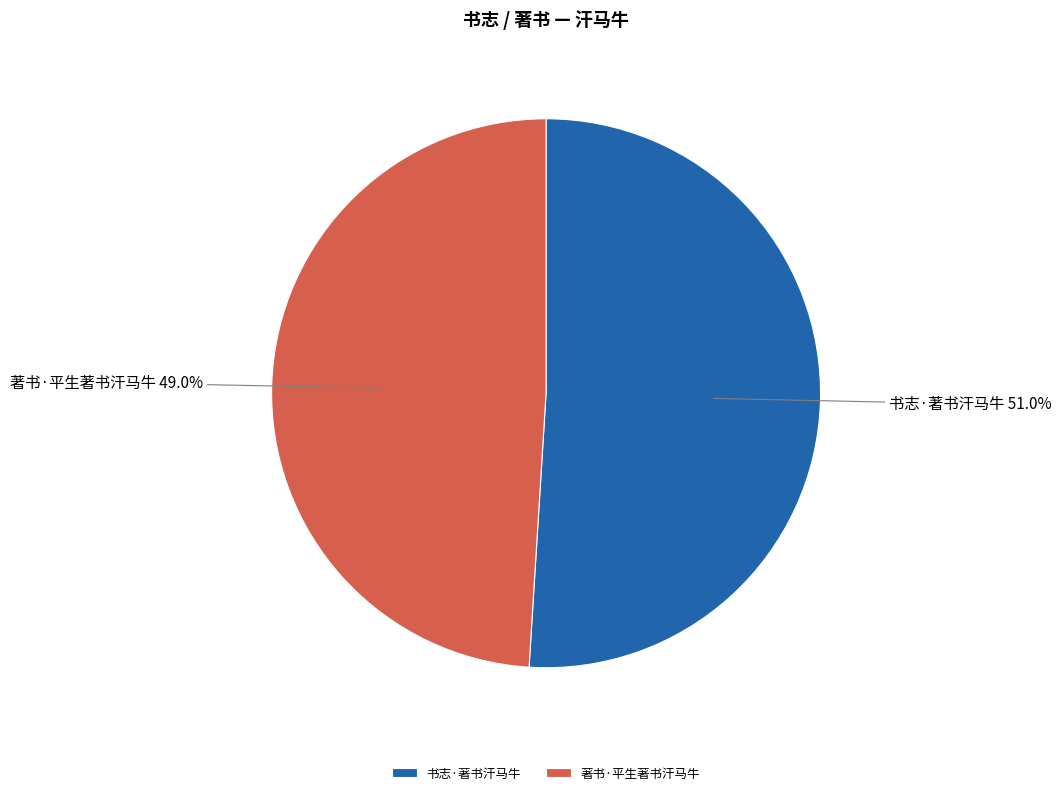

Which has a higher value, 著书·平生著书汗马牛 or 书志·著书汗马牛?

书志·著书汗马牛